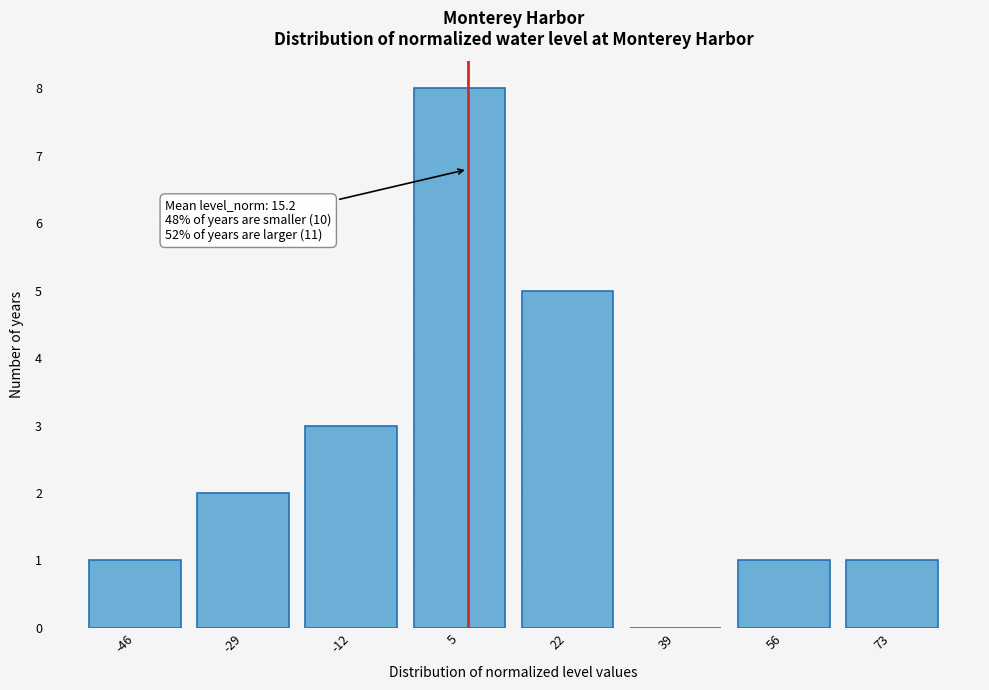

Reading left to right, list all the values displayed in this chart.

-46=1	-29=2	-12=3	5=8	22=5	39=0	56=1	73=1